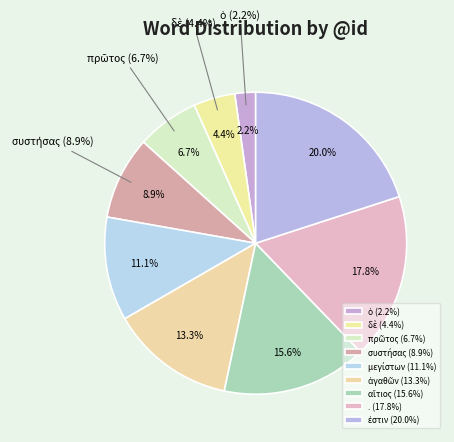

Which slice is the smallest?

ὁ